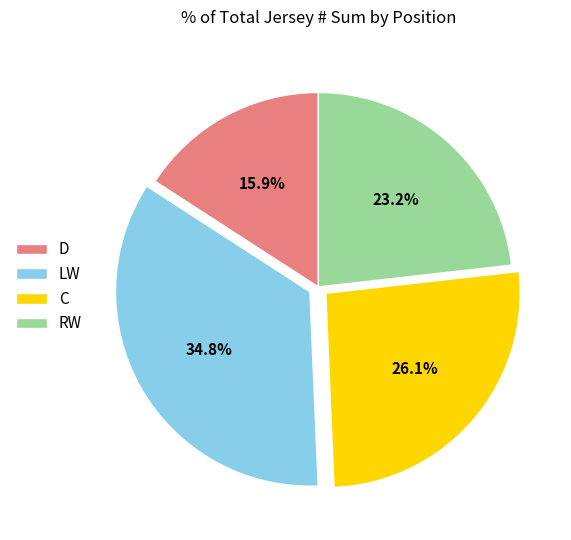

Which has a higher value, LW or D?

LW